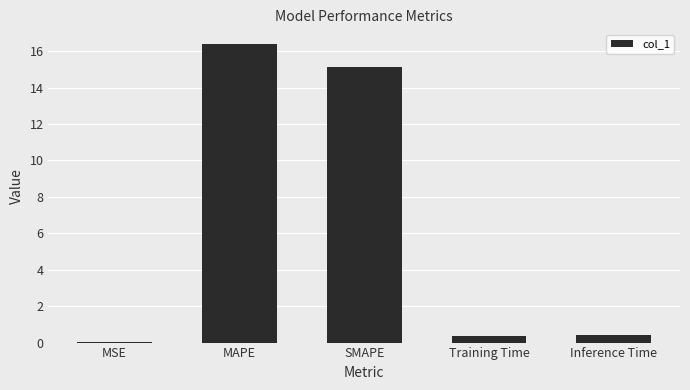

What is the greatest value displayed?

16.4